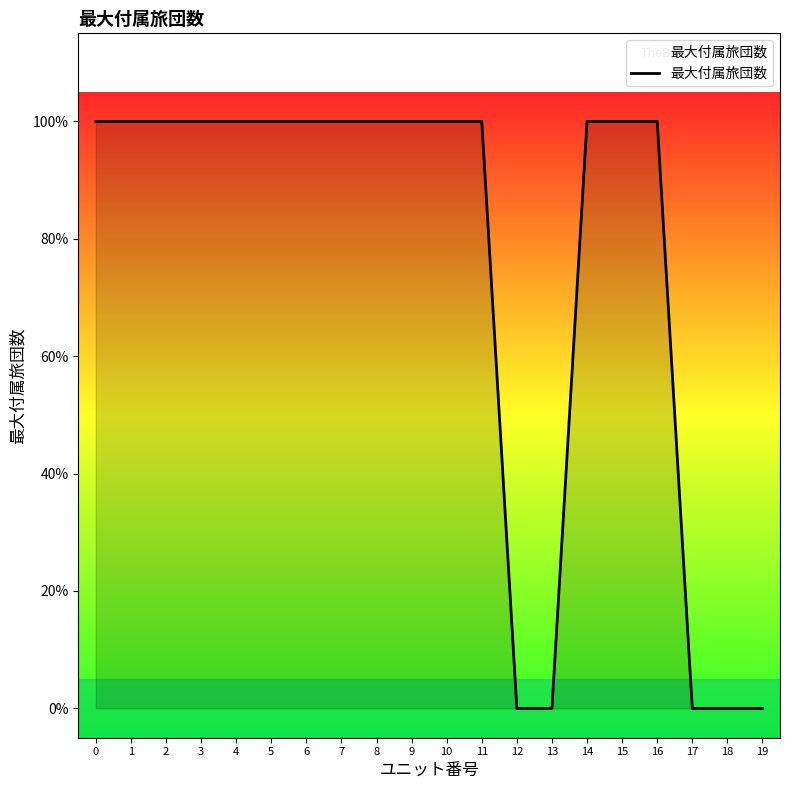

Rank the categories by value from lowest to highest.

12, 13, 17, 18, 19, 0, 1, 2, 3, 4, 5, 6, 7, 8, 9, 10, 11, 14, 15, 16